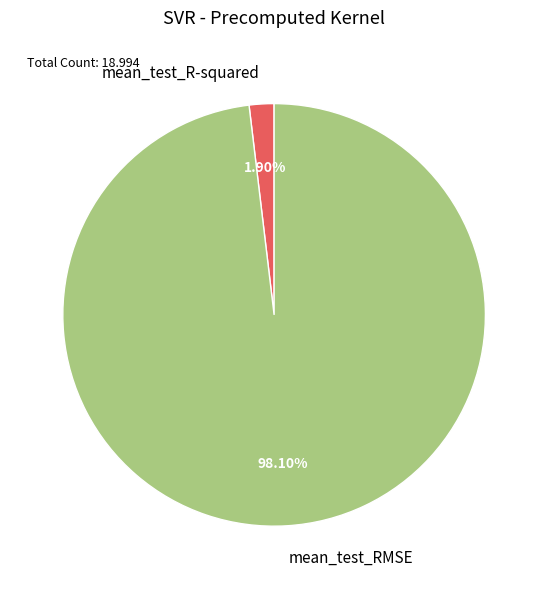

How many slices are in this pie chart?

2